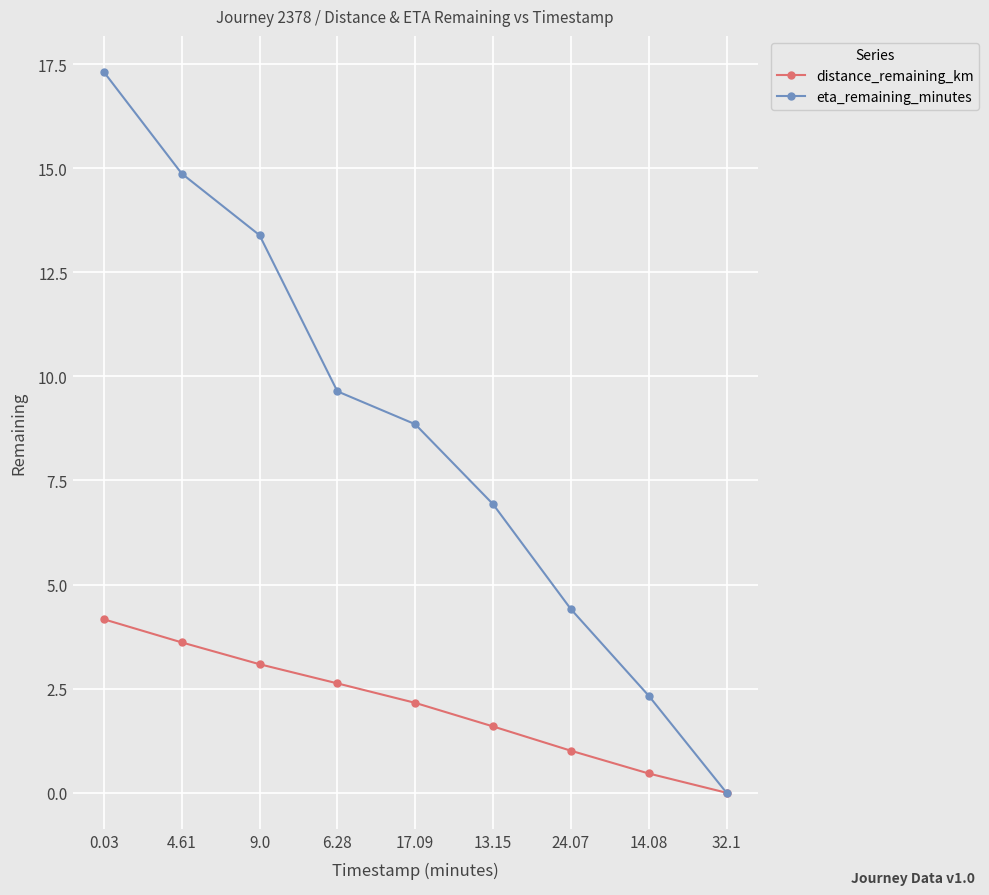

What position from the left is 24.07?

7